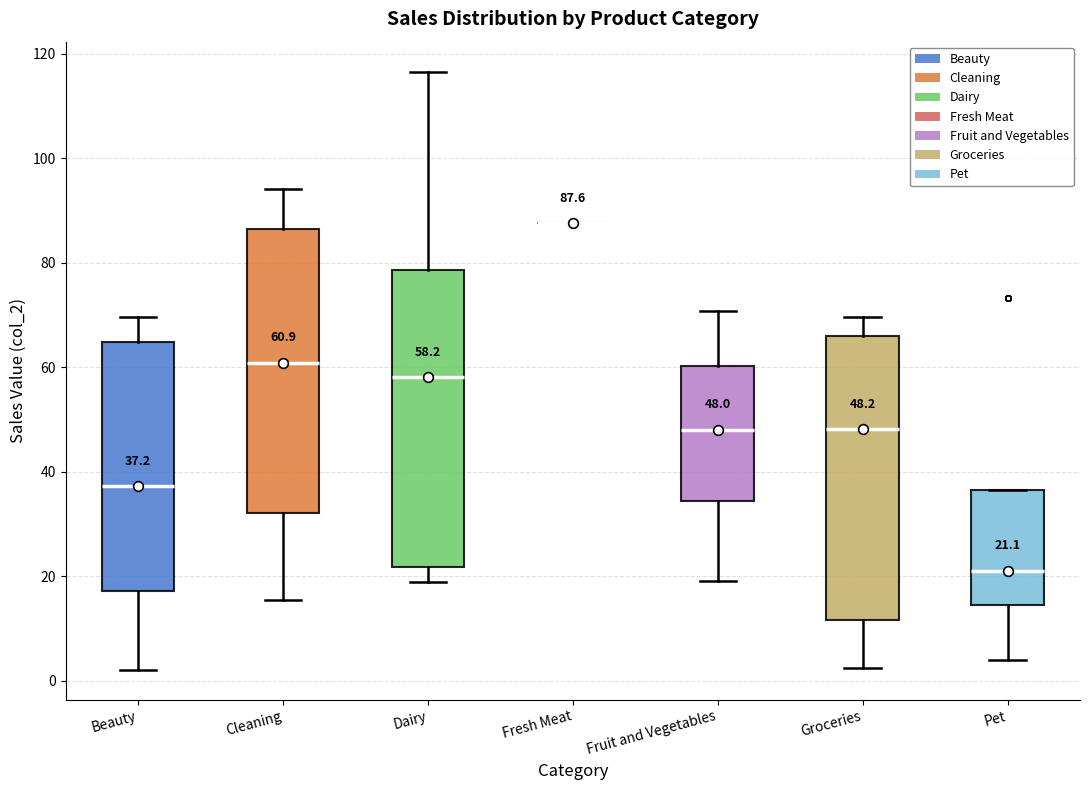

Comparing the boxes themselves (not the whiskers), which one is the tallest?

Dairy